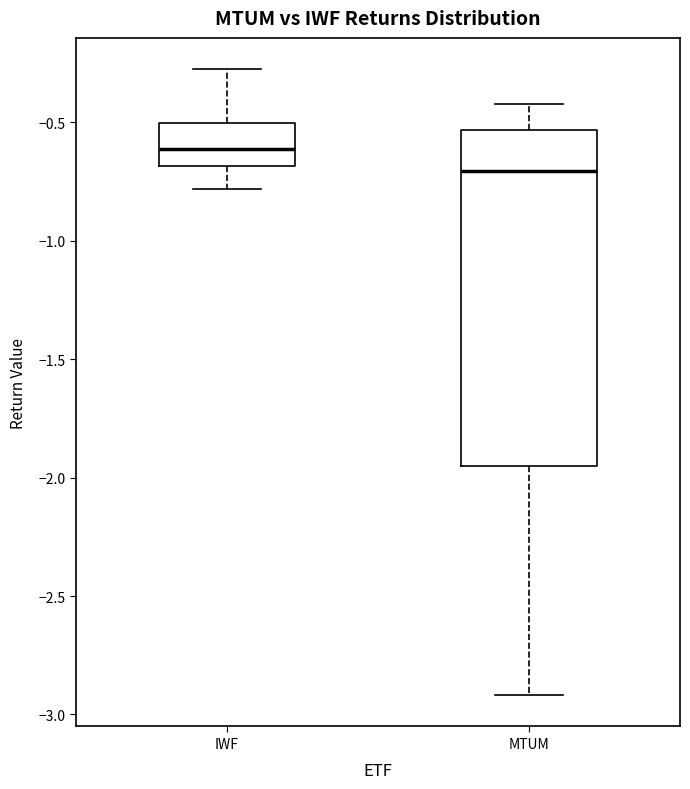

Which box's median line is the lowest?

MTUM